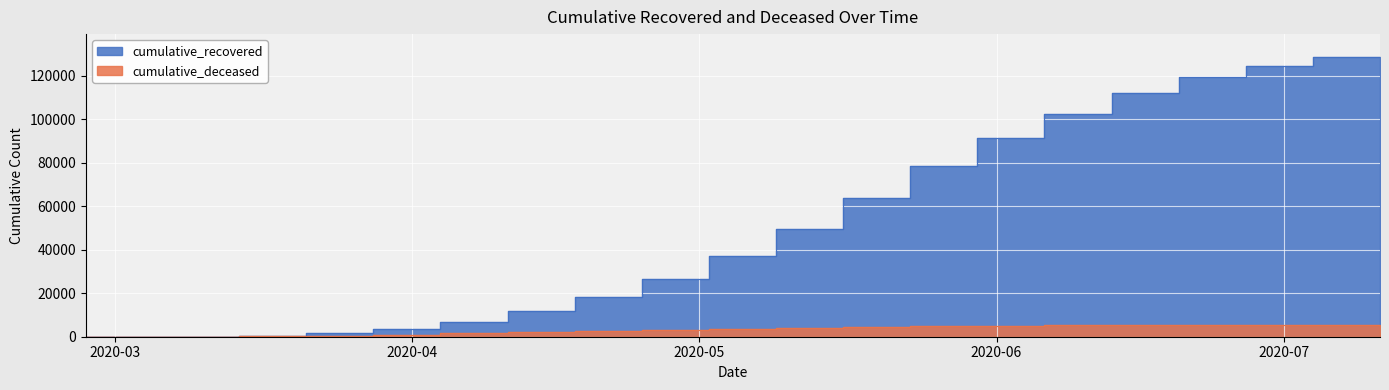

True or false: cumulative_deceased and cumulative_recovered intersect in this chart.

False